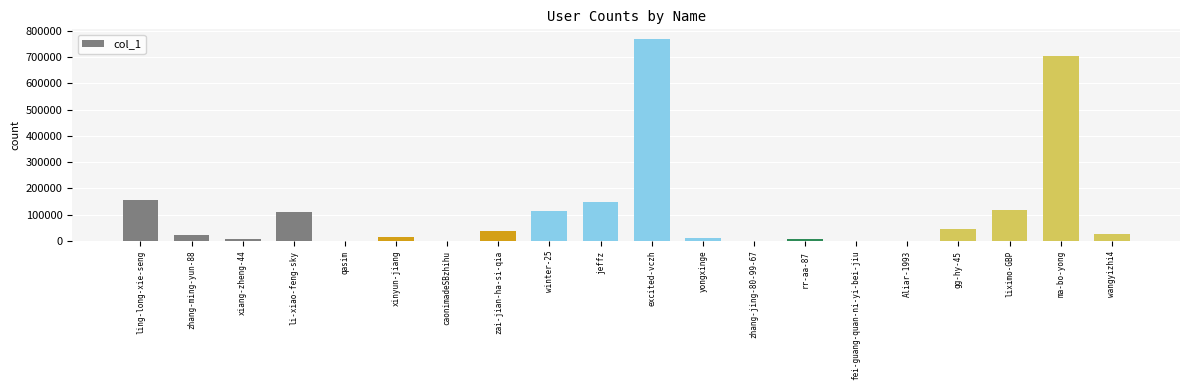

What is the sum of all values?

2281926